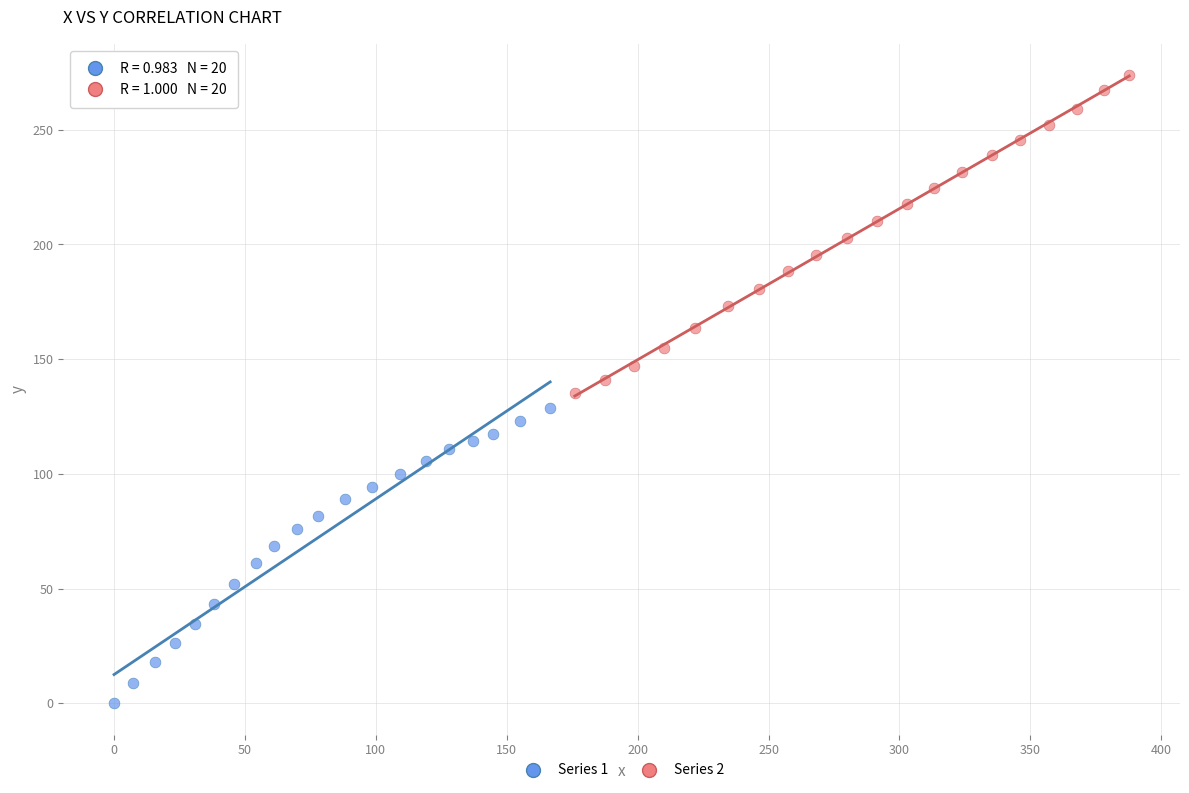

Which series has the largest Y range (max minus min)?

Series 2